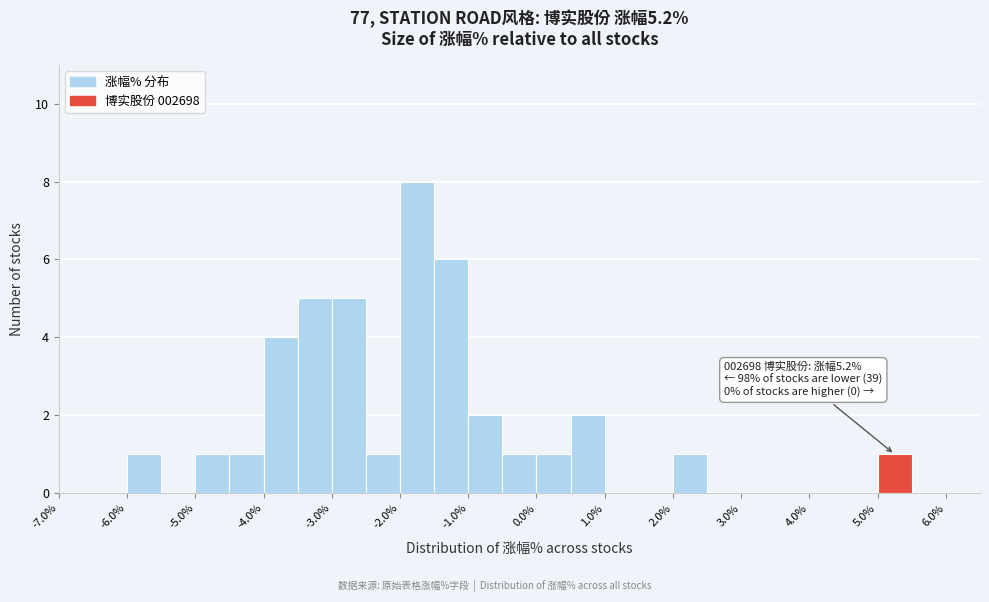

Over which range of the x-axis is the bar tallest?

-2.0 to -1.5